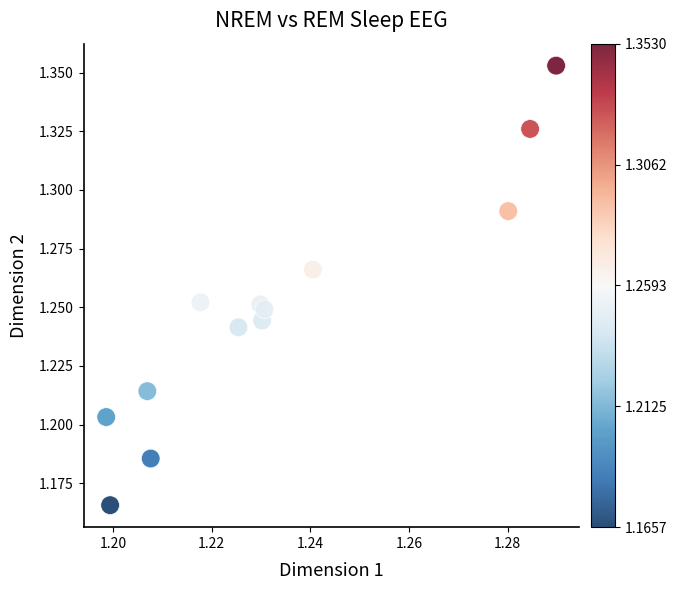

Count the number of points in this scatter plot.

13